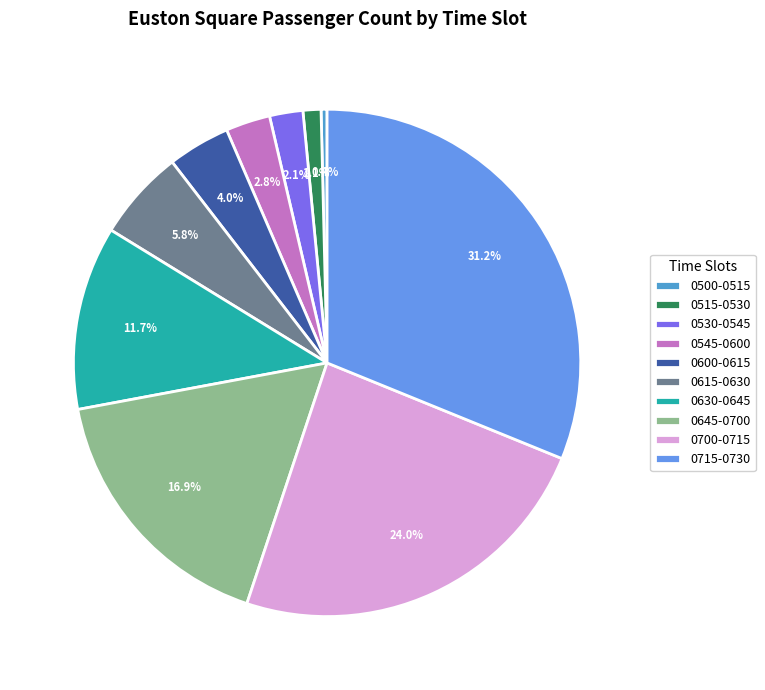

How many segments does this pie chart have?

10